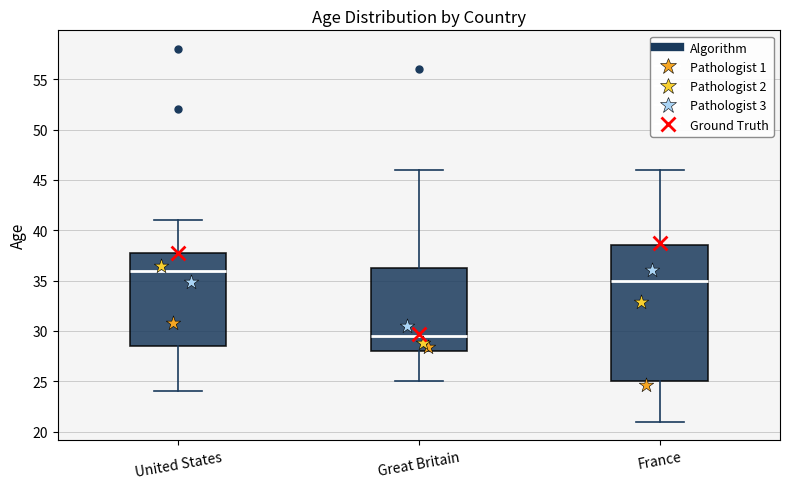

Comparing the boxes themselves (not the whiskers), which one is the tallest?

France